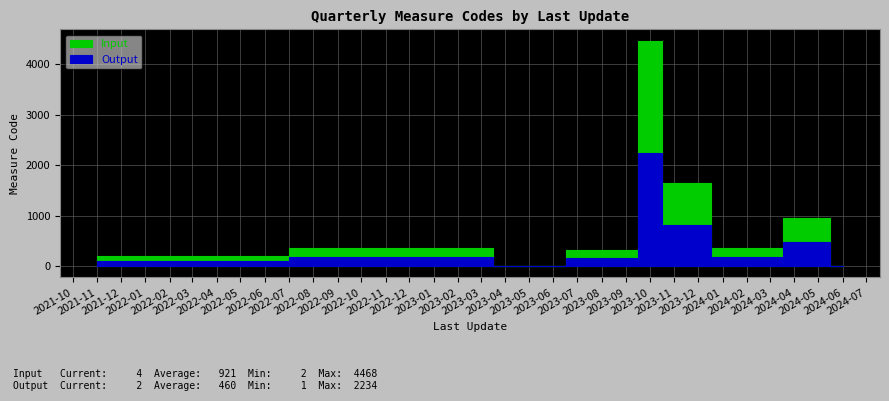

Between 10 and 18, which is larger?

18